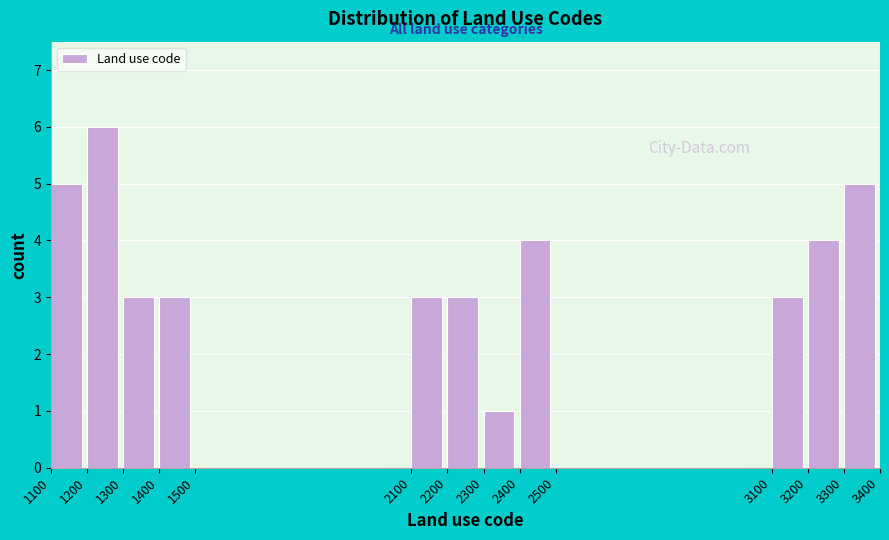

How tall is the bar that spans 1200 to 1300 on the x-axis? The values are not printed on the chart, so give them approximately, as read against the axis.

6